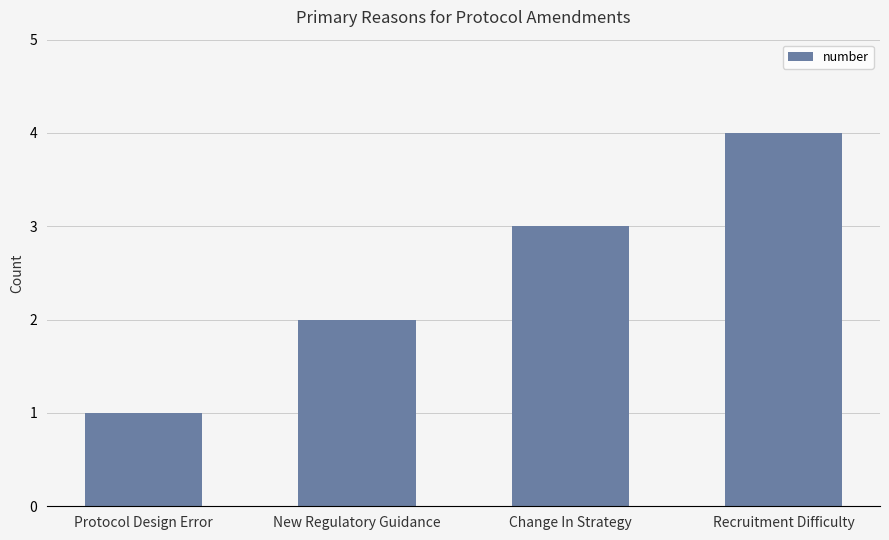

What is the smallest value displayed?

1